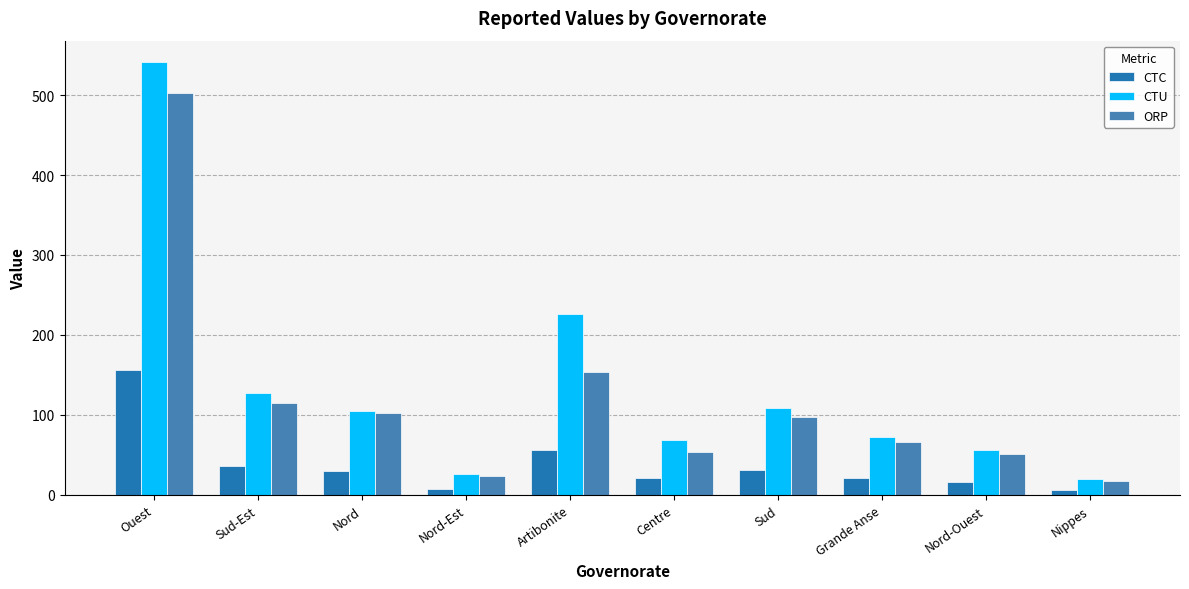

Count the number of categories in the chart.

10